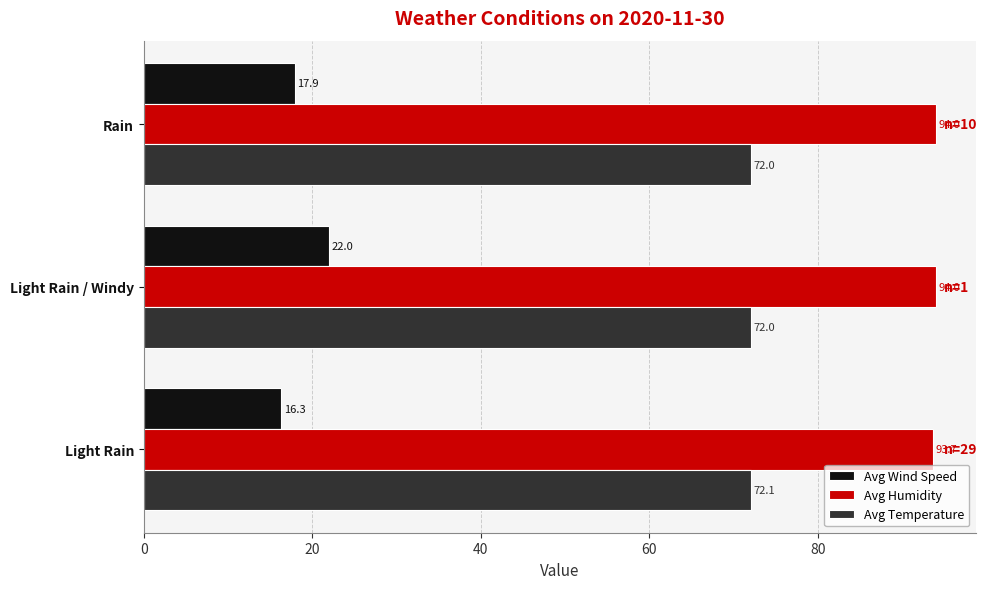

At which category is the sum across all series the highest?

Light Rain / Windy